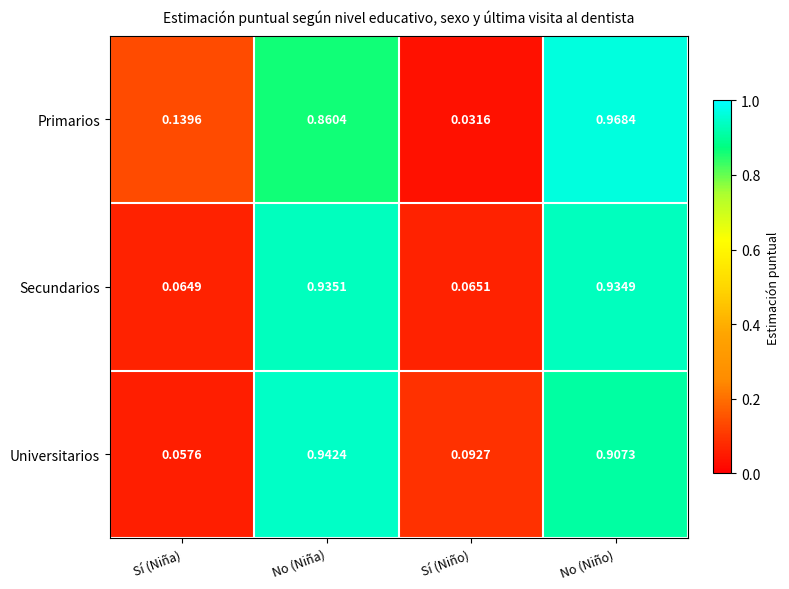

Between Sí (Niña) and No (Niño), which series saw the biggest shift?

Secundarios